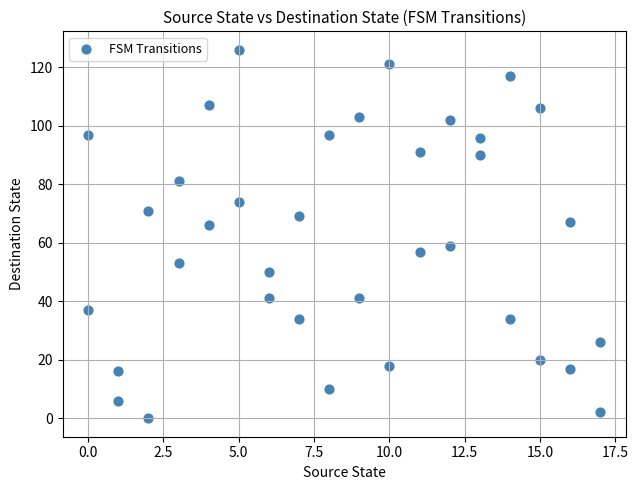

What is the range of X values (max minus min)?

17